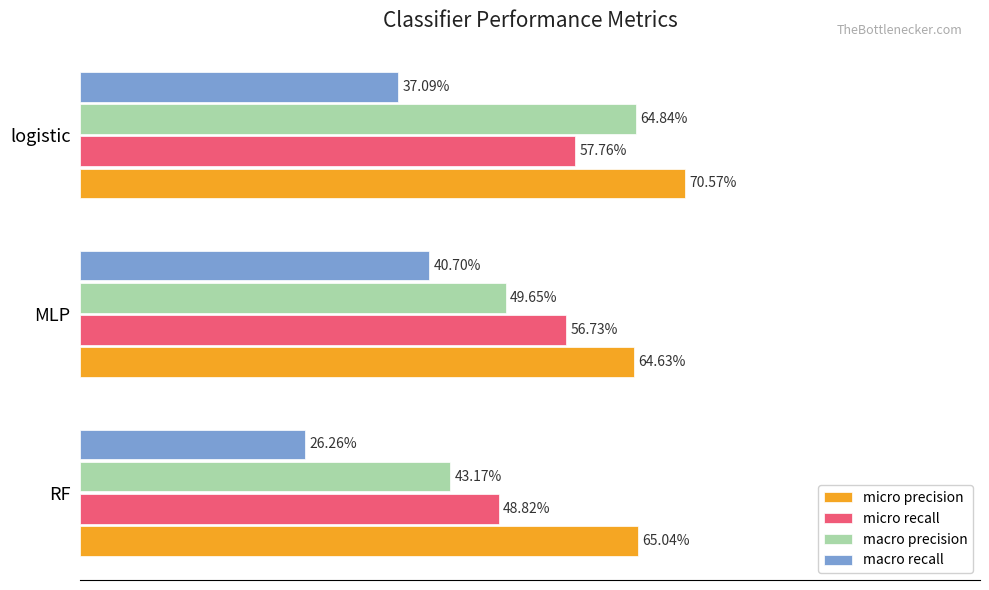

Reading left to right, extract all data points from this chart.

micro precision: 0.7	0.6	0.7
micro recall: 0.5	0.6	0.6
macro precision: 0.4	0.5	0.6
macro recall: 0.3	0.4	0.4